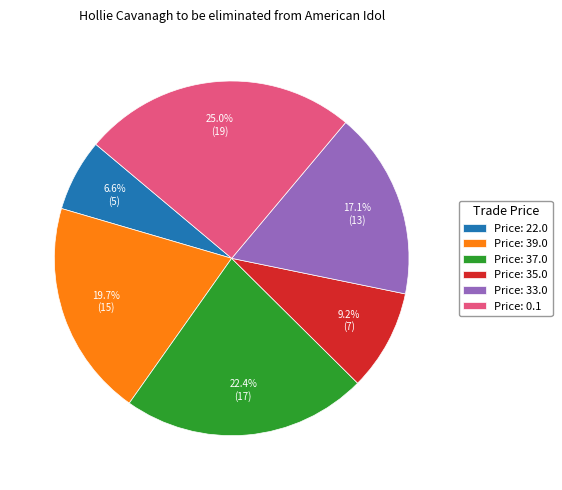

What is the smallest slice in the pie chart?

Price: 22.0